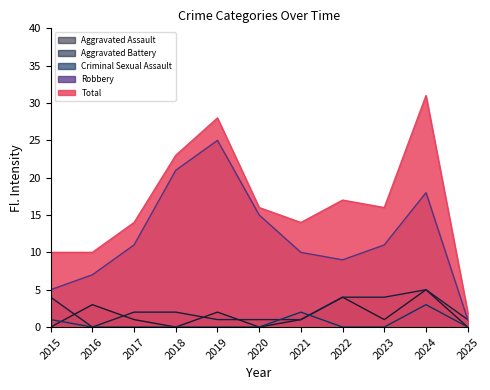

Reading right to left, transcribe all the data shown in this chart.

Aggravated Assault: 2025=0	2024=5	2023=1	2022=4	2021=1	2020=0	2019=2	2018=0	2017=1	2016=3	2015=0
Aggravated Battery: 2025=1	2024=5	2023=4	2022=4	2021=1	2020=1	2019=1	2018=2	2017=2	2016=0	2015=4
Criminal Sexual Assault: 2025=0	2024=3	2023=0	2022=0	2021=2	2020=0	2019=0	2018=0	2017=0	2016=0	2015=1
Robbery: 2025=1	2024=18	2023=11	2022=9	2021=10	2020=15	2019=25	2018=21	2017=11	2016=7	2015=5
Total: 2025=2	2024=31	2023=16	2022=17	2021=14	2020=16	2019=28	2018=23	2017=14	2016=10	2015=10